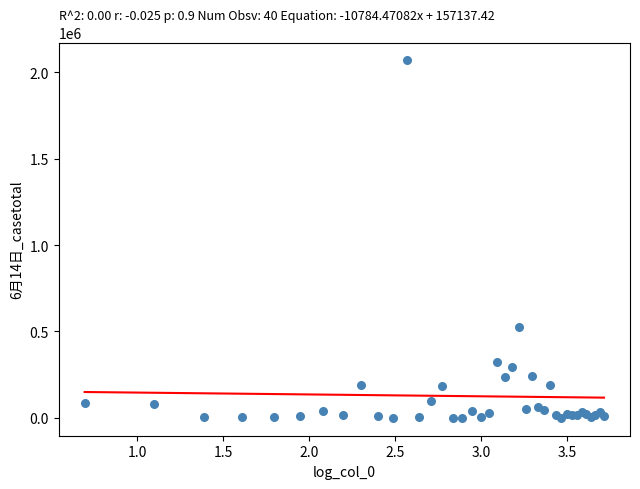

What Y value in the scatter plot is closest to 1034420?

528267